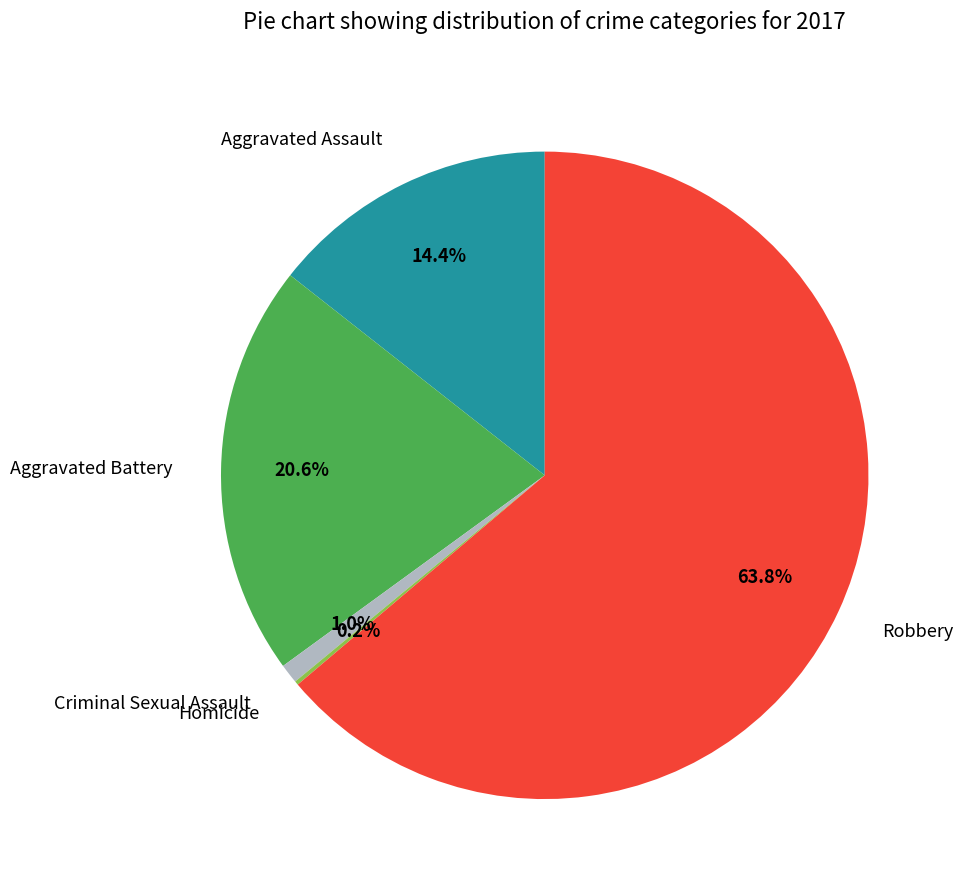

To the nearest percent, what is the combined percentage of Criminal Sexual Assault and Robbery?

65%